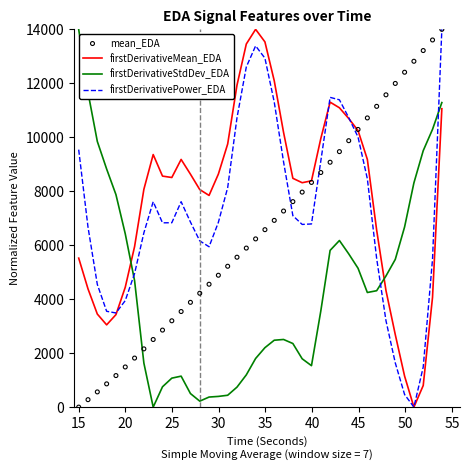

What is the maximum value for firstDerivativePower_EDA?

14000.0